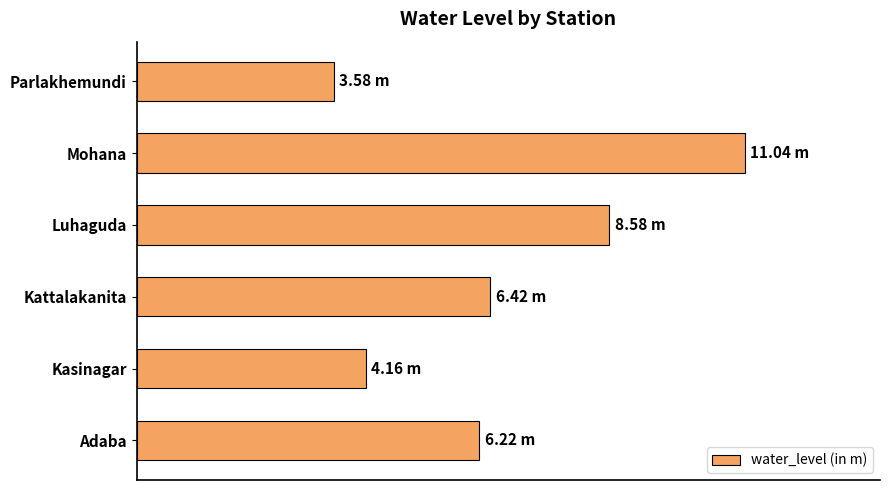

Does the chart contain any negative values?

No